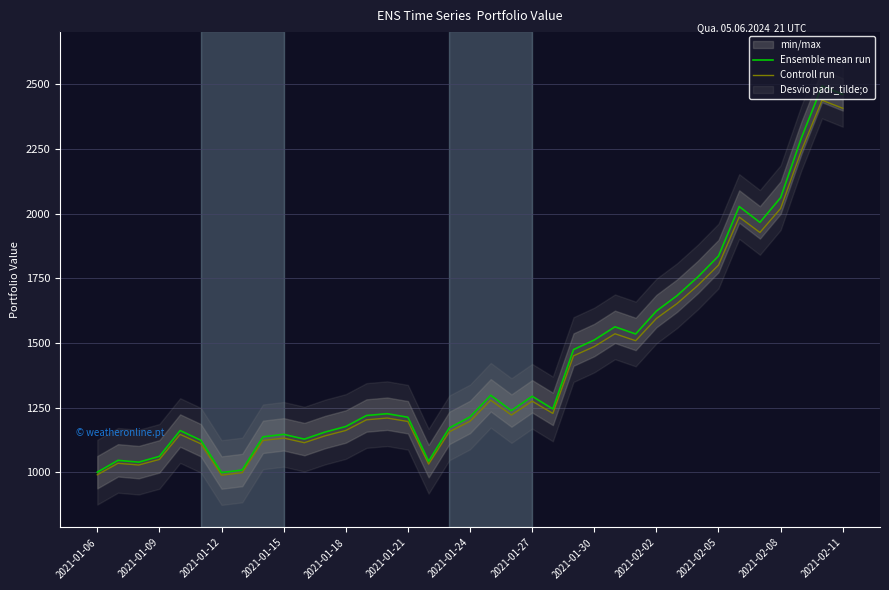

How many lines are shown in the chart?

2